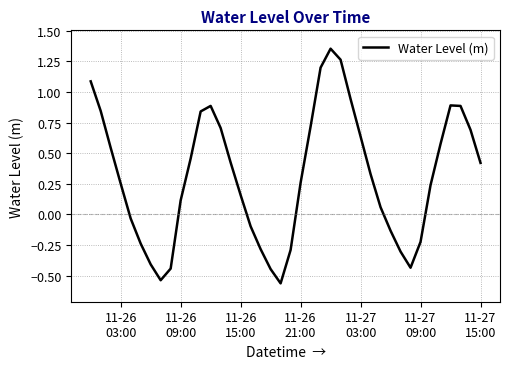

What is the difference between the maximum and minimum values?

1.9